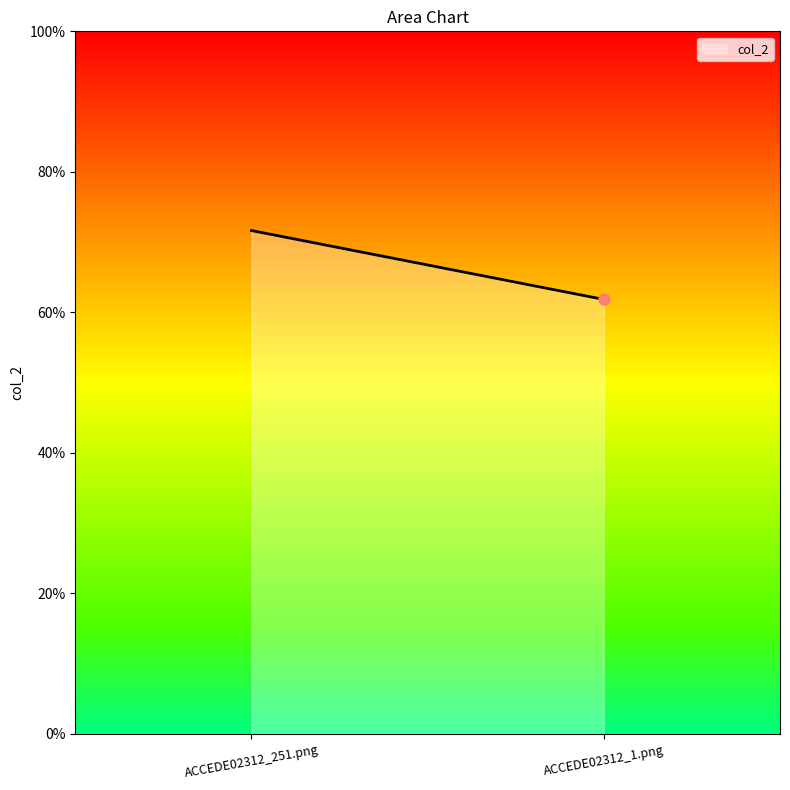

Is this an area chart (filled region under the line)?

Yes